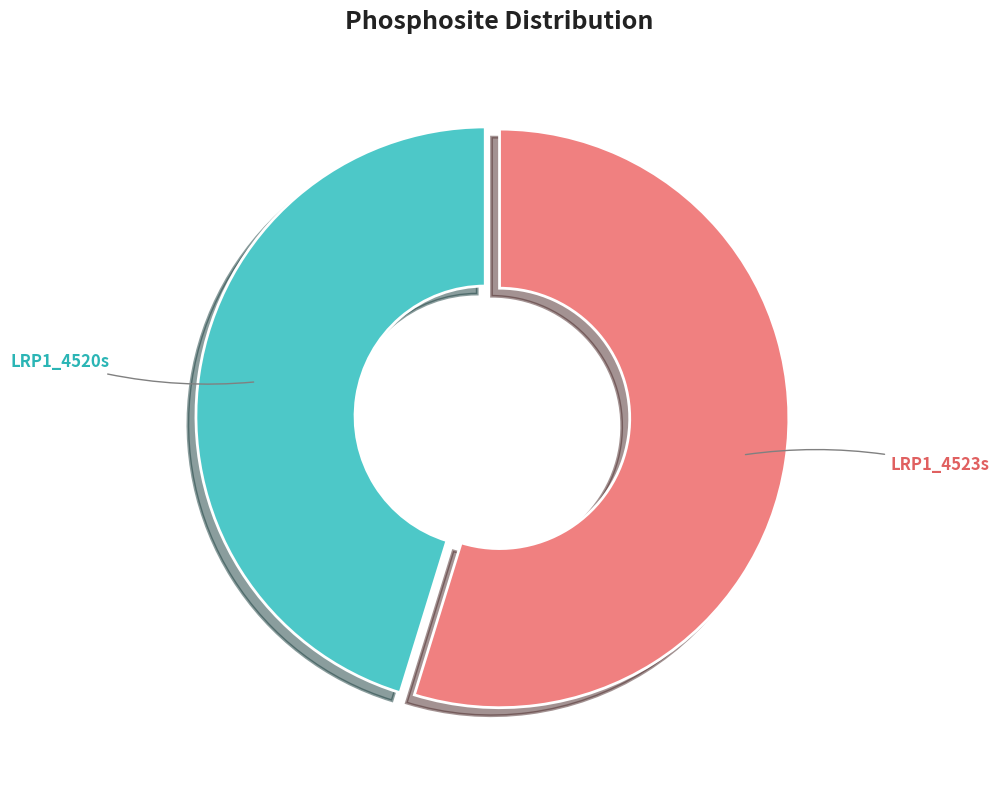

Is there any slice that represents more than half of the pie?

Yes